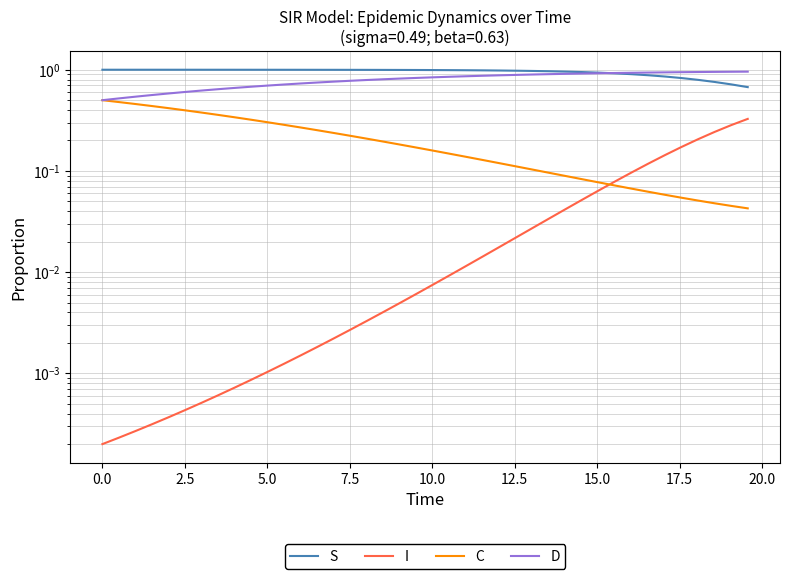

Rank the series at 10.0 from highest to lowest value.

S, D, C, I